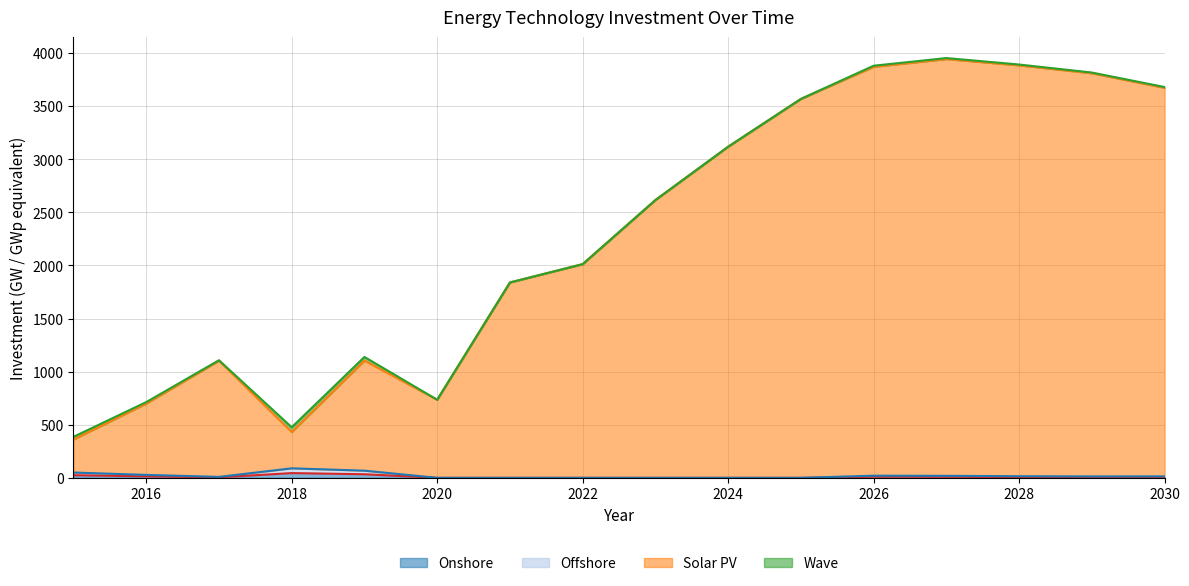

At which category does Wave reach its first local peak?

2018